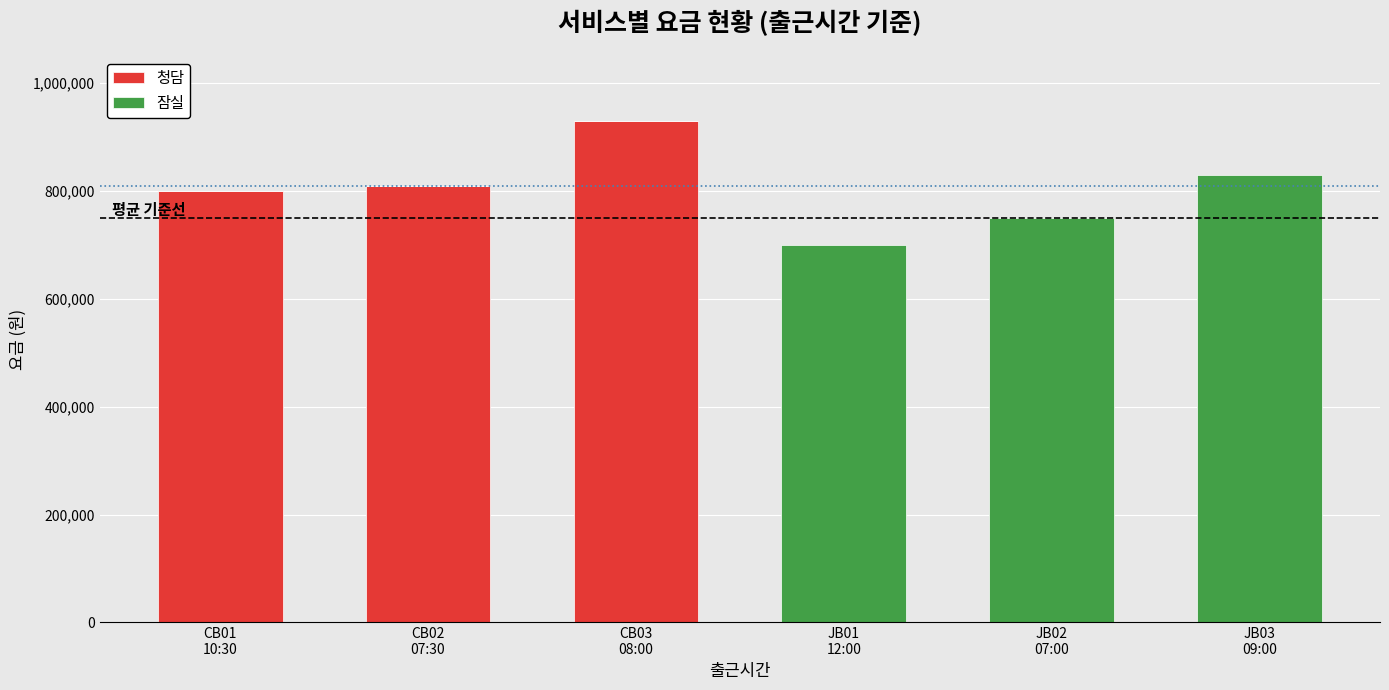

What is the sum of all 청담 values?

2540000